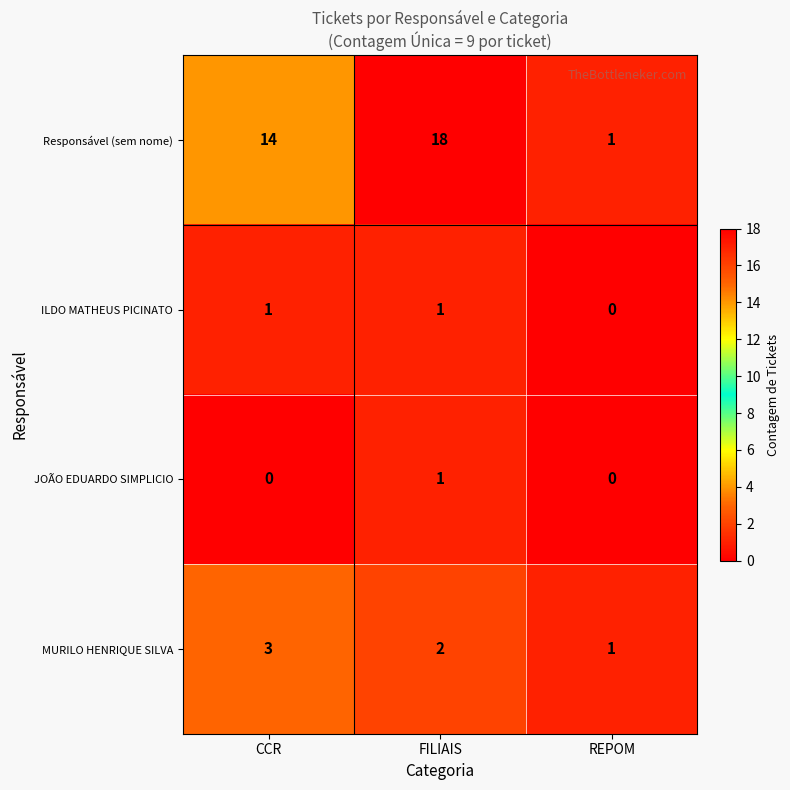

What is the greatest value displayed?

18